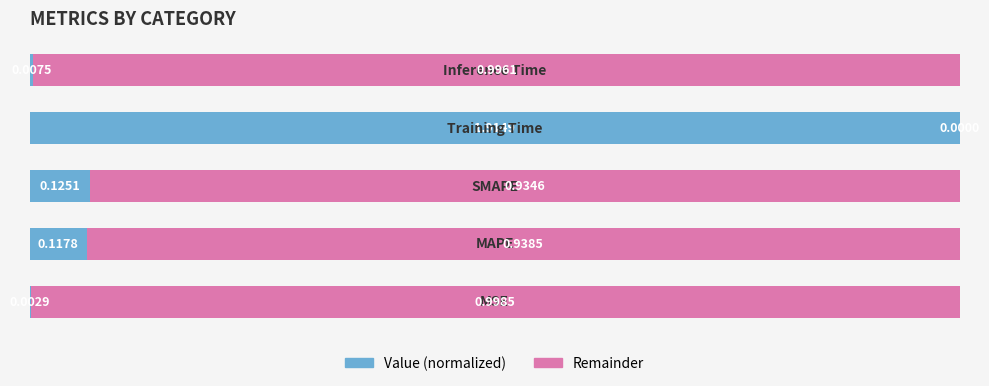

Reading right to left, list all the values displayed in this chart.

col_1: 4=0.0	3=1.0	2=0.1	1=0.1	0=0.0
Remainder: 4=1.0	3=0.0	2=0.9	1=0.9	0=1.0